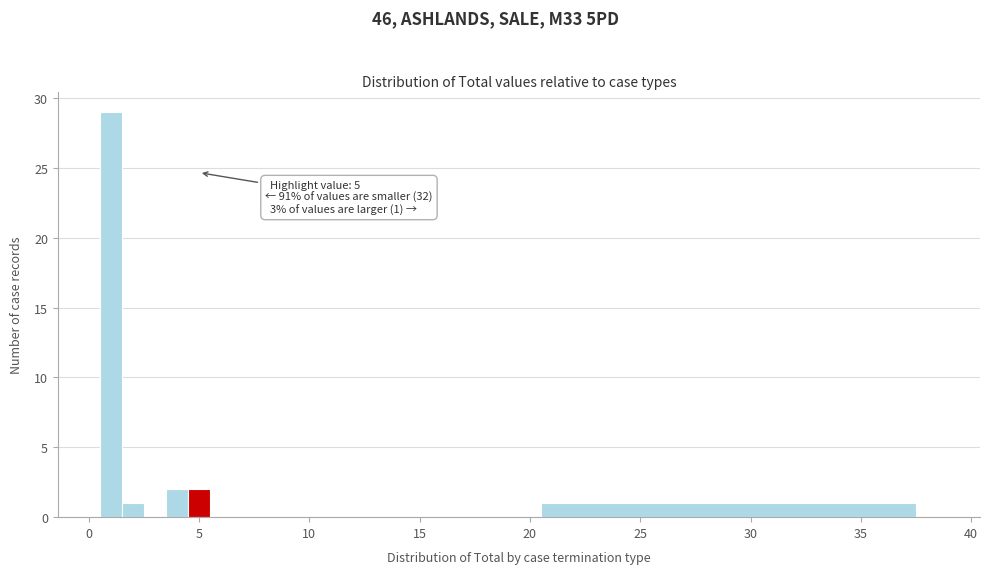

Read against the x-axis, roughly where is the centre of the tallest bar?

1.0